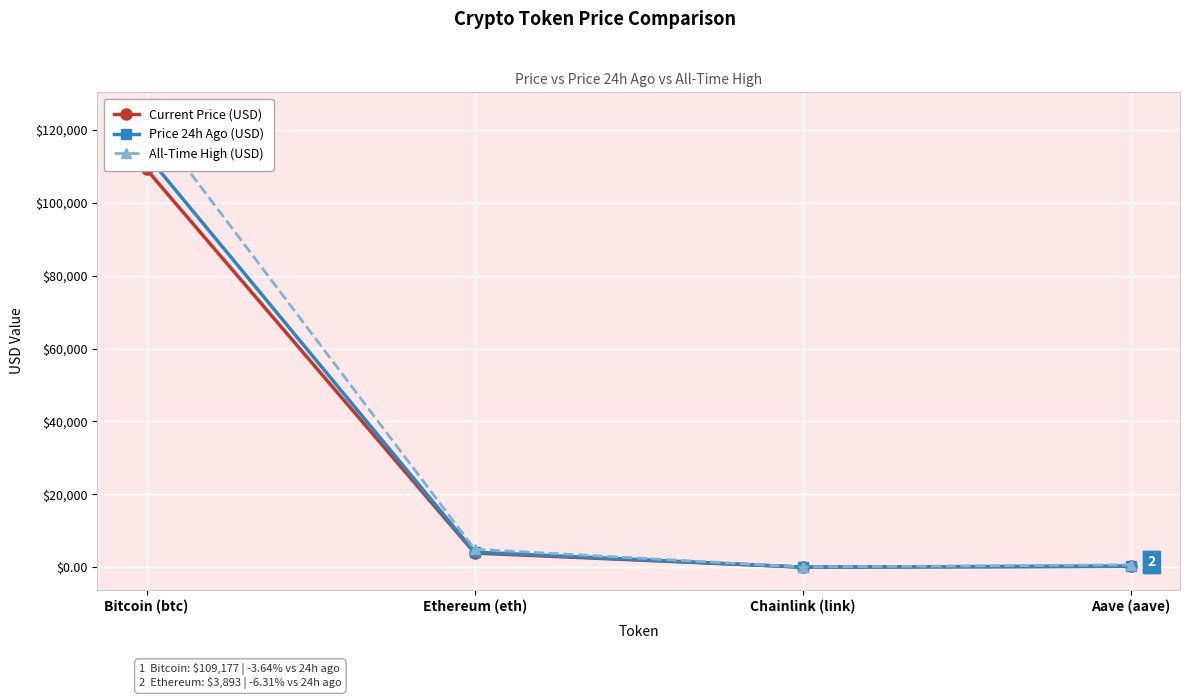

The value of Price 24h Ago (USD) at Bitcoin (btc) is 113148.0. True or false?

True